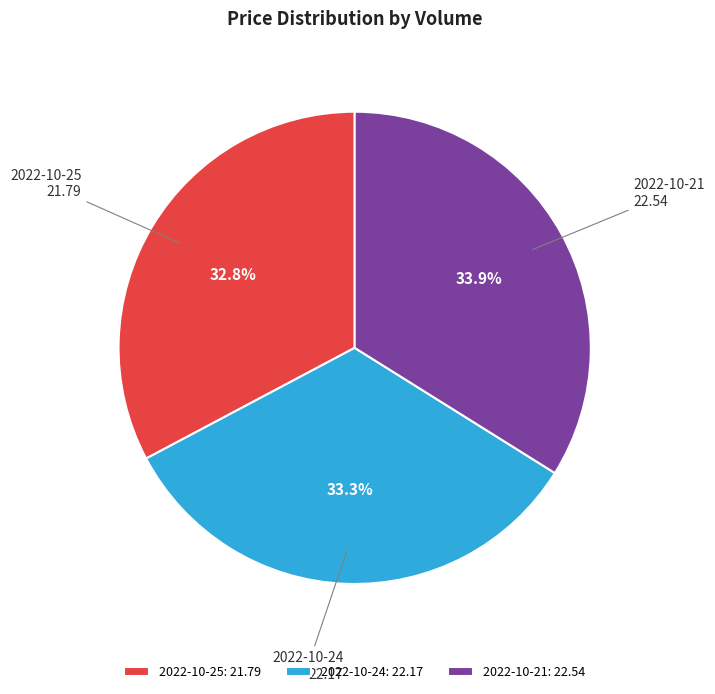

Is 2022-10-25 the majority of the pie?

No